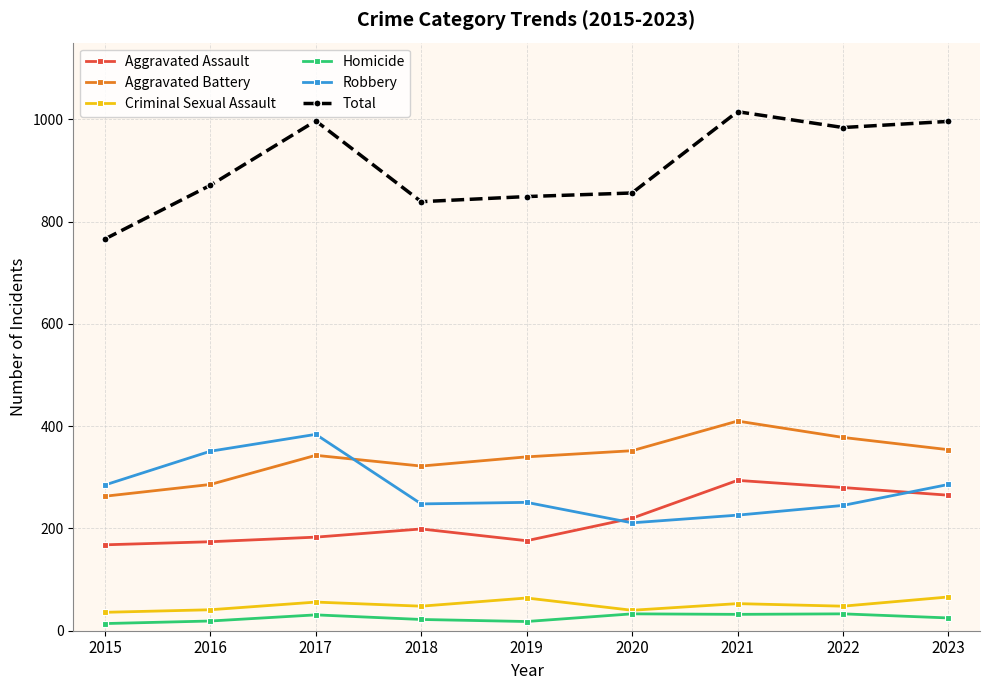

Does the chart display data point markers on the line(s)?

Yes